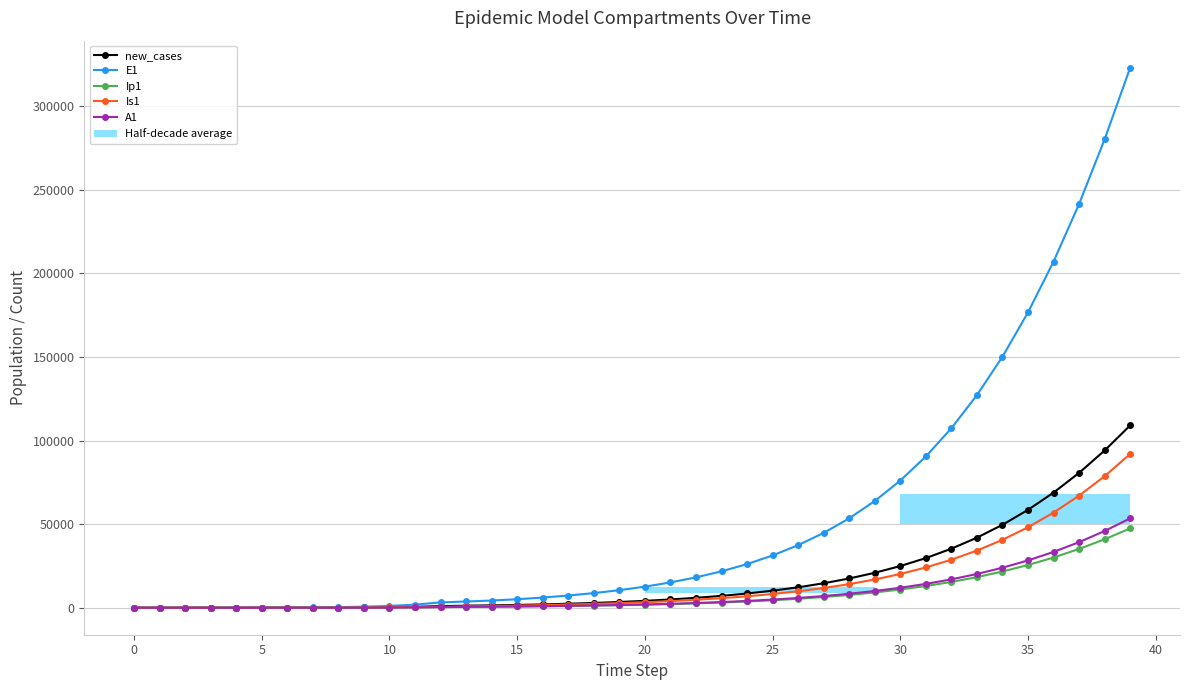

What are all the series names shown in the legend?

new_cases, E1, Ip1, Is1, A1